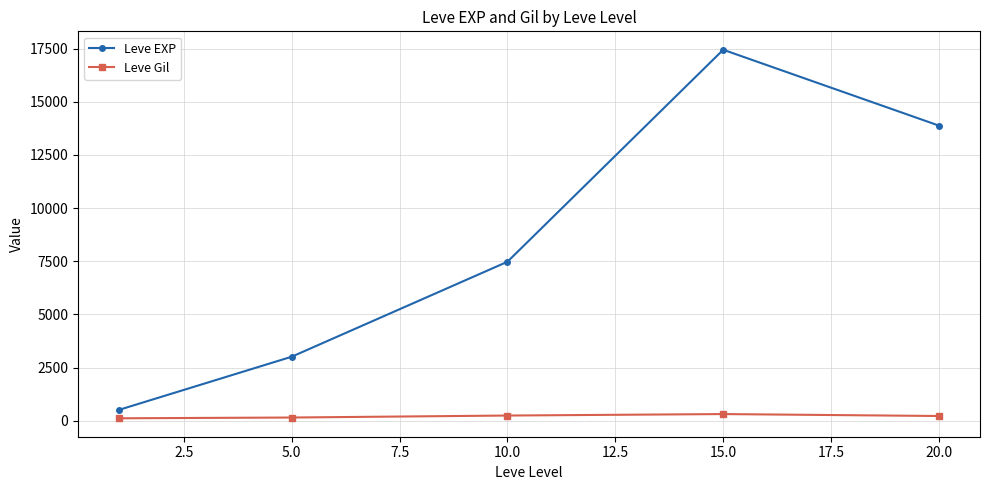

What is the sum of all Leve Gil values?

1037.7